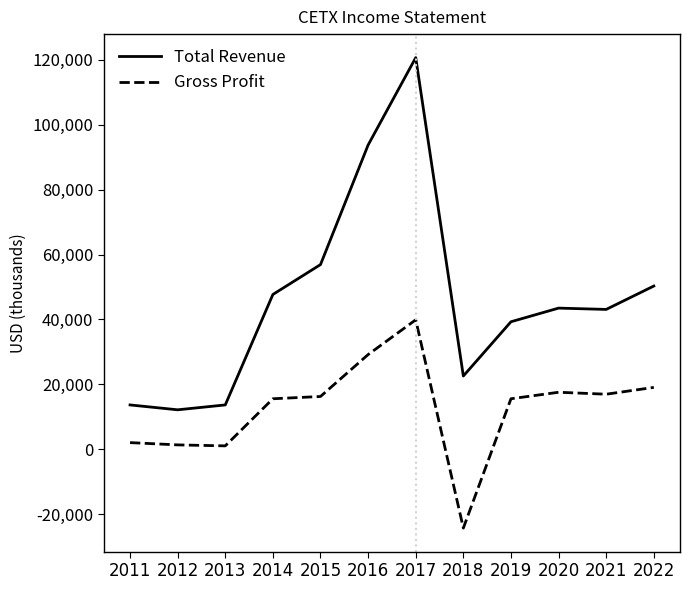

Is the value of Total Revenue at 2013 greater than the value of Gross Profit at 2021?

No